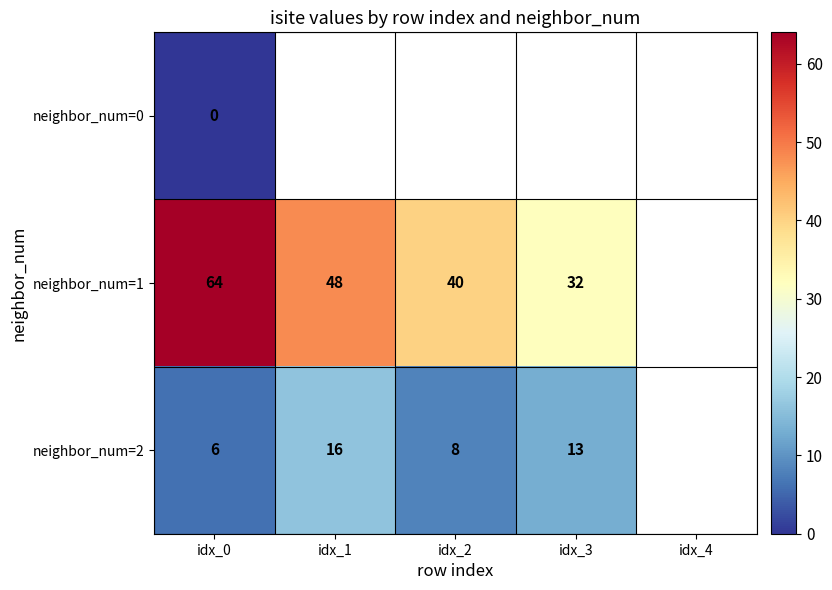

What is the maximum value shown in the chart?

64.0